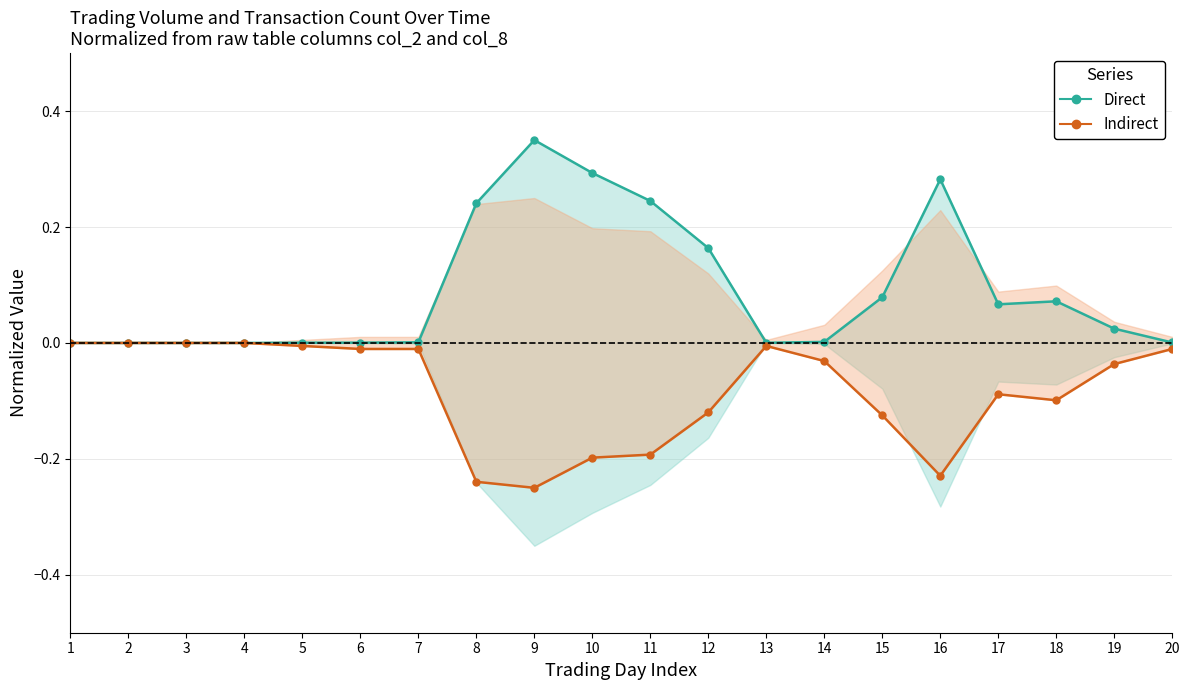

What is the difference between the second highest and minimum values in the Indirect series?

0.2